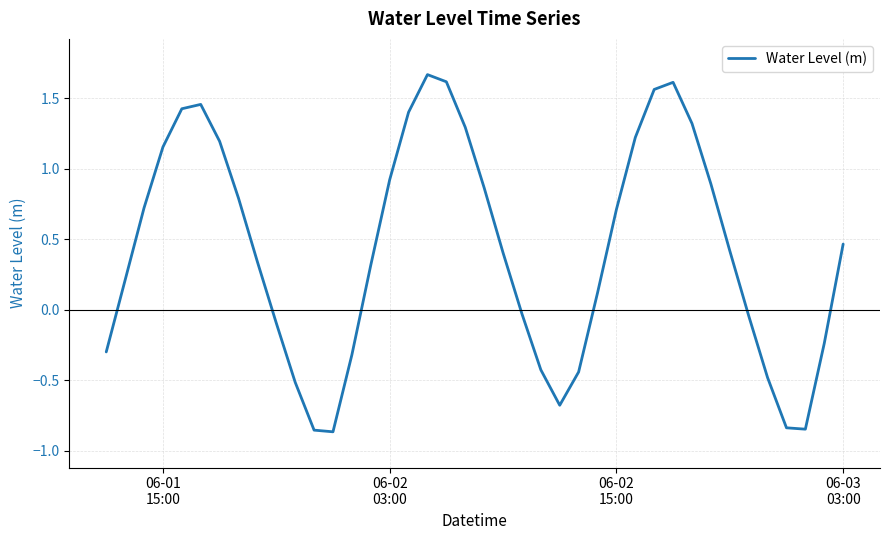

What is the sum of all values?

17.1